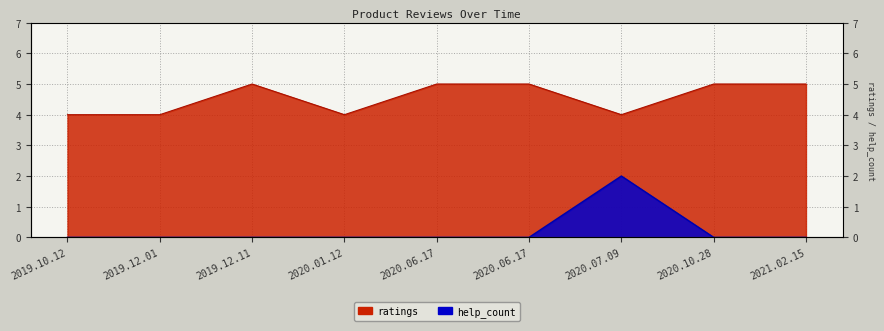

In help_count, how many points are higher than both neighbors (excluding endpoints)?

1